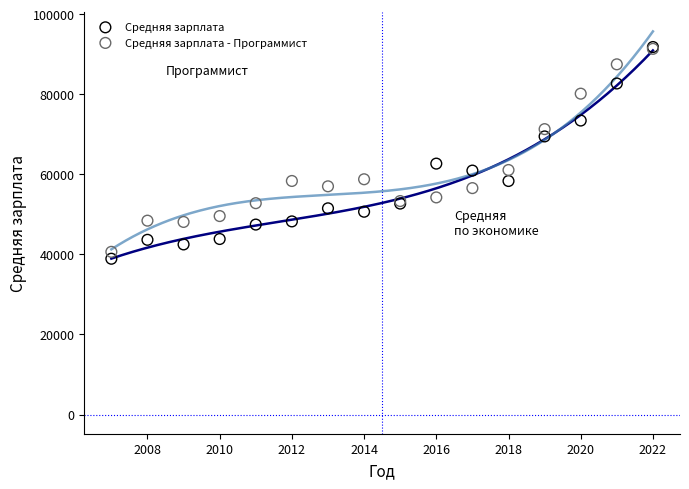

Which series has the largest Y range (max minus min)?

Средняя зарплата